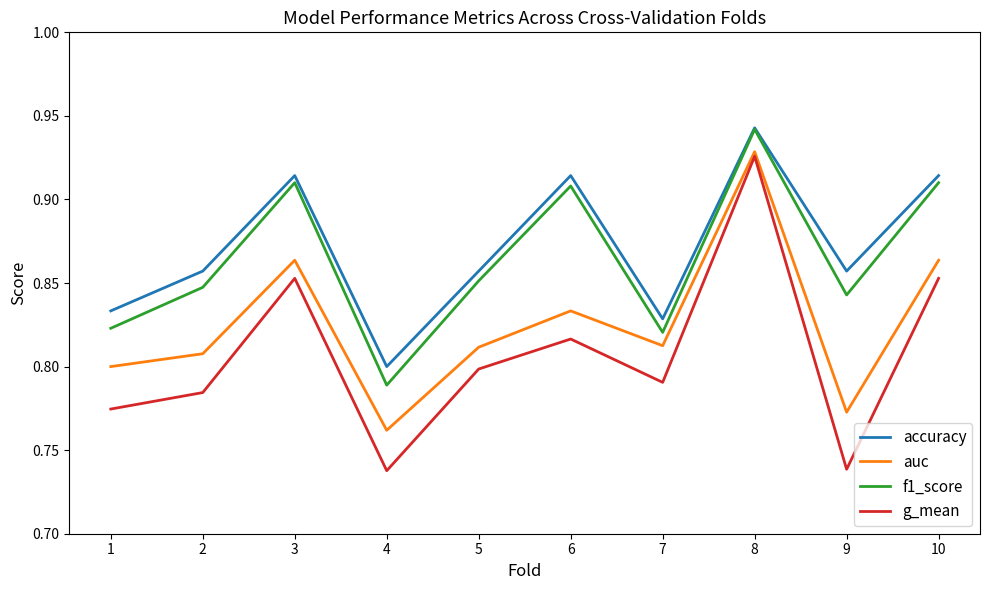

What is the total value across all series at 3?

3.5